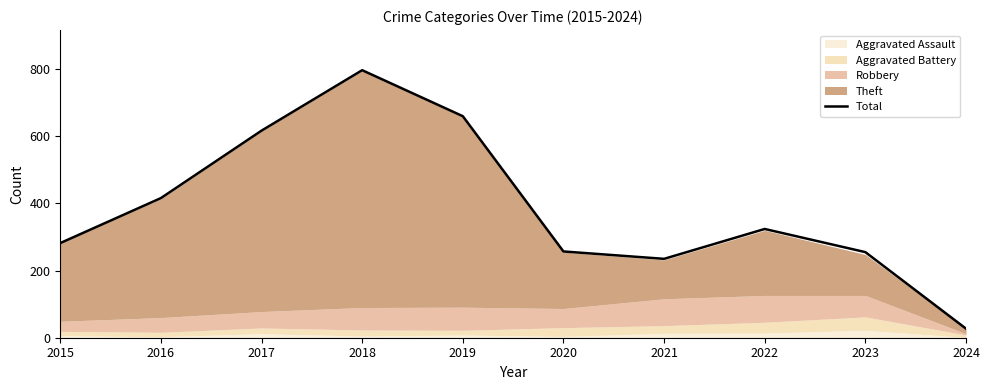

Does the chart display data point markers on the line(s)?

No